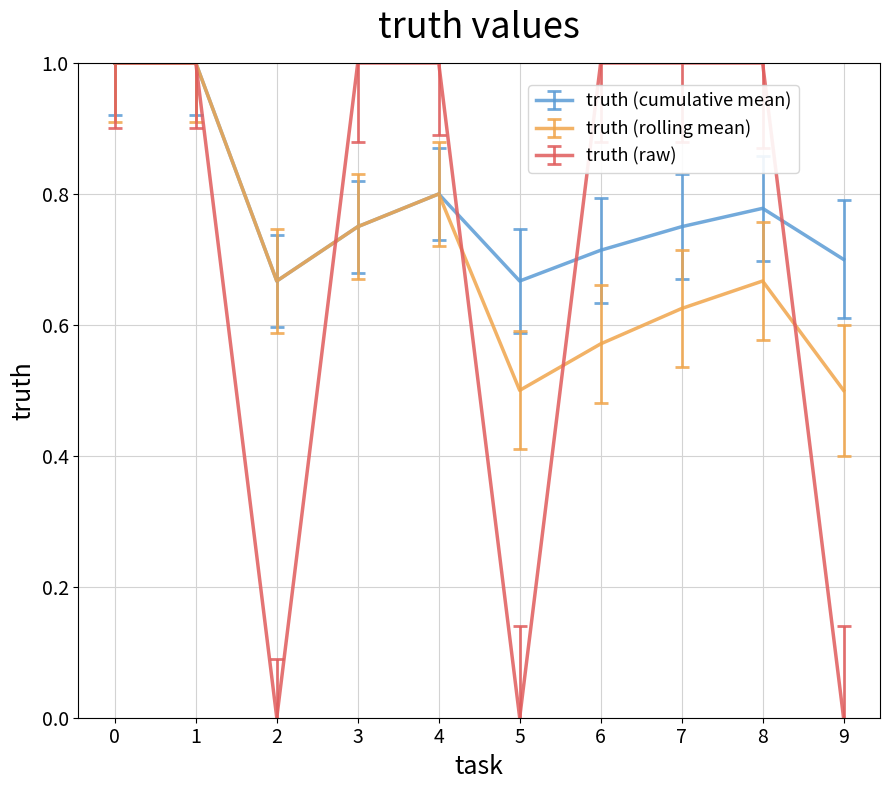

How many series are shown in this chart?

3